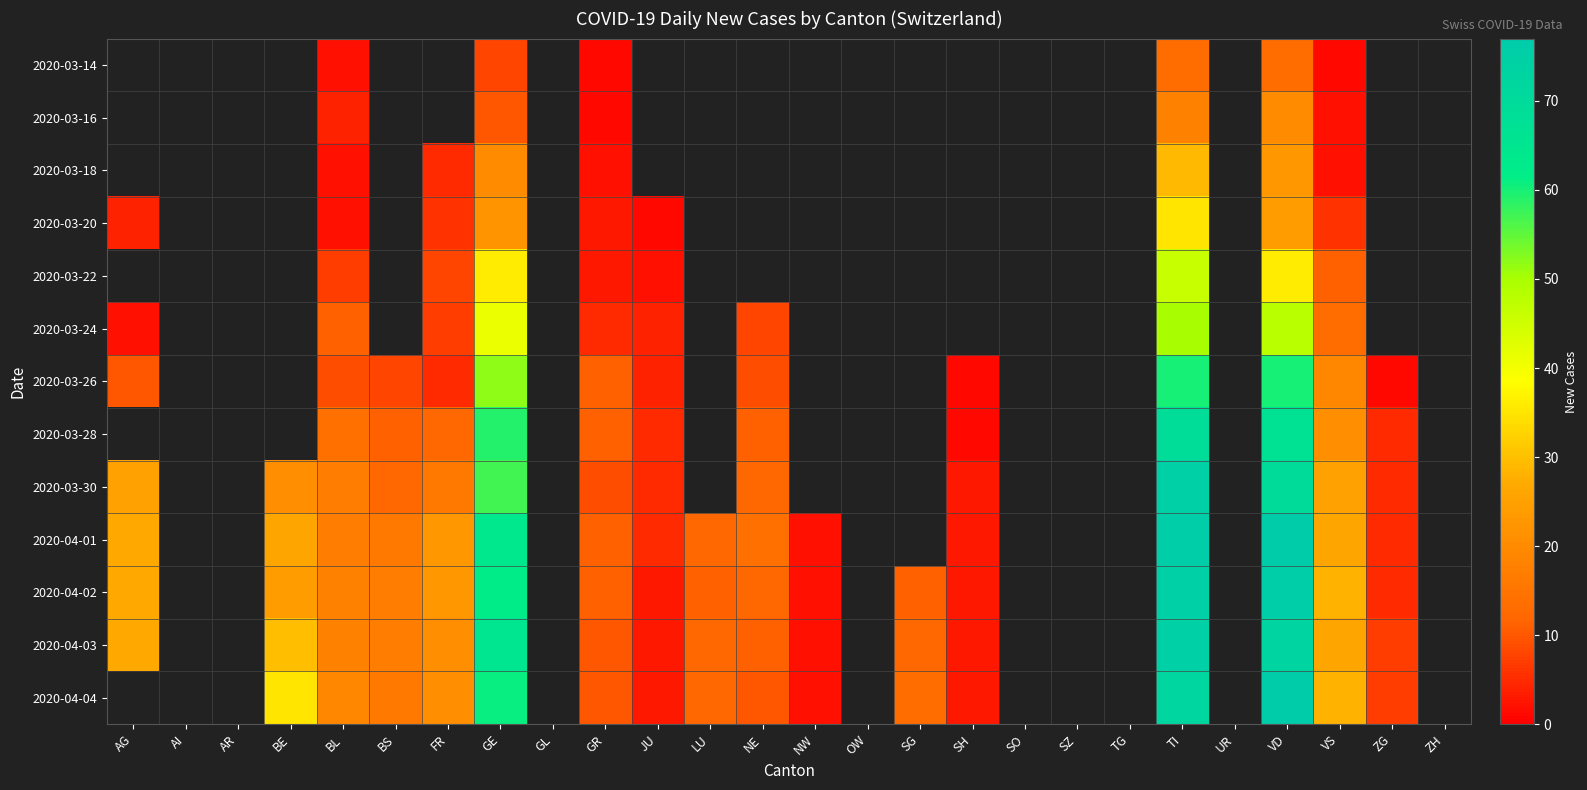

What is the smallest value displayed?

1.0